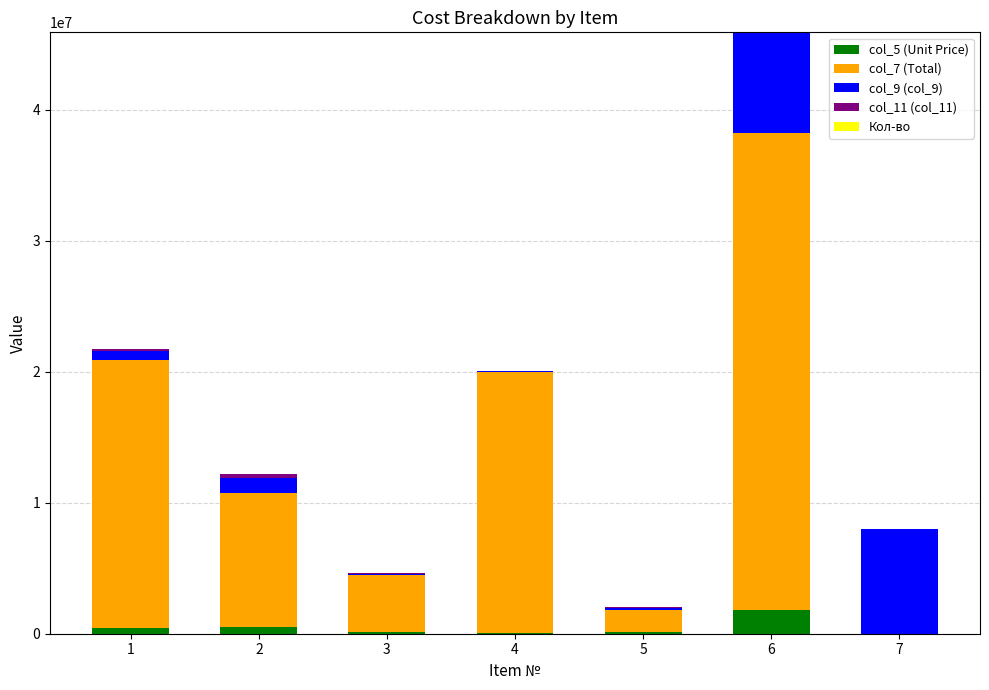

At which category is the sum across all series the highest?

6